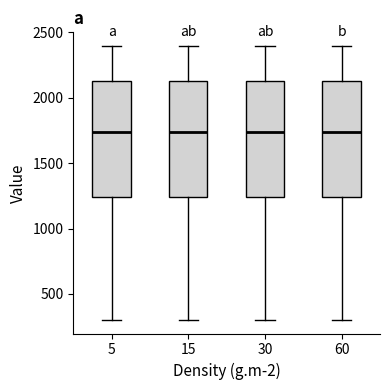

Reading left to right, transcribe this box plot: for each box, give where its median line is, the range the box spans, and where its two whiskers end, as read against the y-axis. The values are not printed on the chart, so give them approximately, as read against the axis.

5: median 1750, box 1250 to 2150, whiskers 300 to 2400
15: median 1750, box 1250 to 2150, whiskers 300 to 2400
30: median 1750, box 1250 to 2150, whiskers 300 to 2400
60: median 1750, box 1250 to 2150, whiskers 300 to 2400